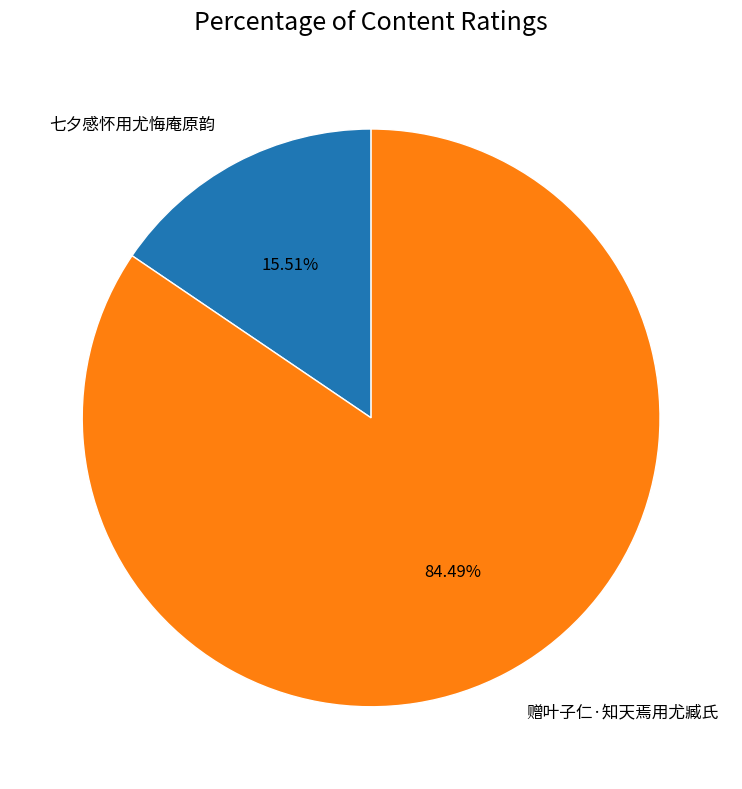

What is the smallest slice in the pie chart?

七夕感怀用尤悔庵原韵